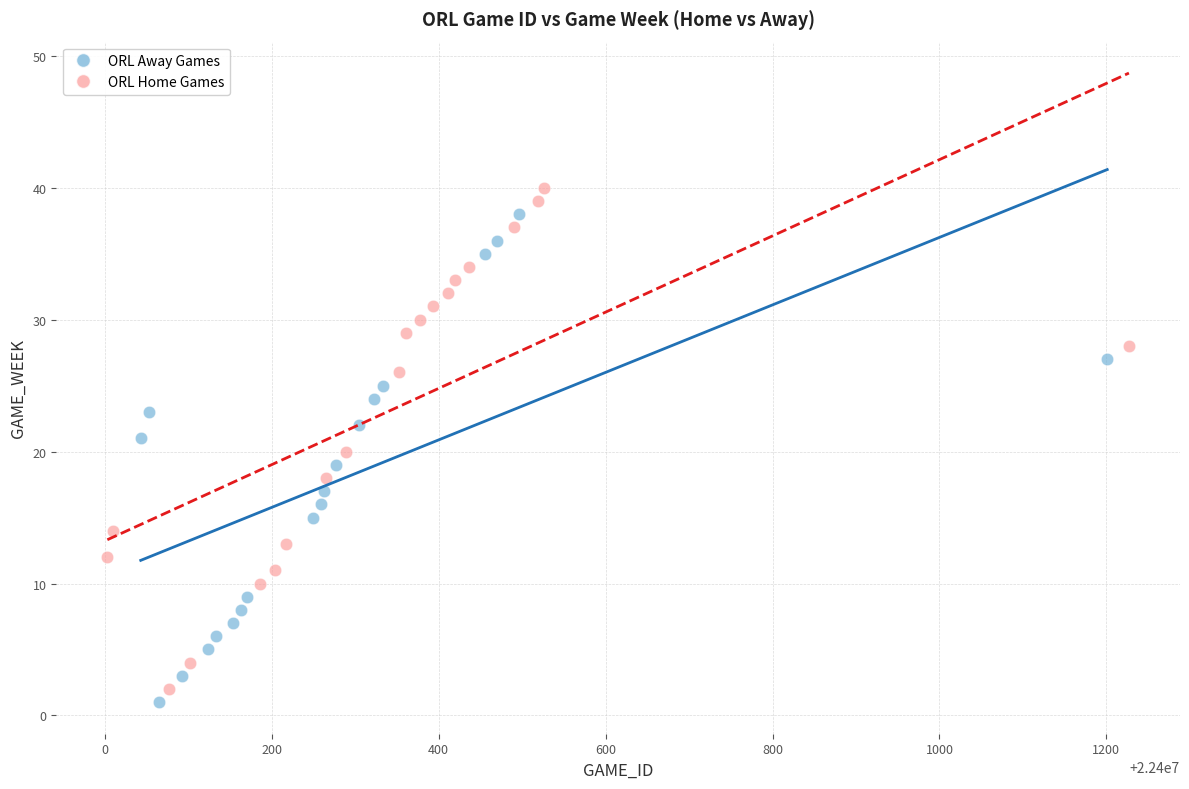

Which series has the largest Y range (max minus min)?

ORL Home Games